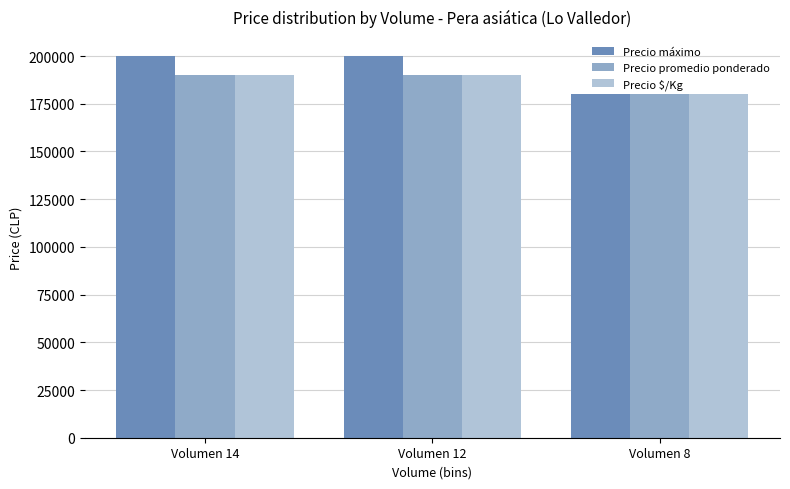

What is the value of the Precio promedio ponderado bar at the 2nd from the left?

190000